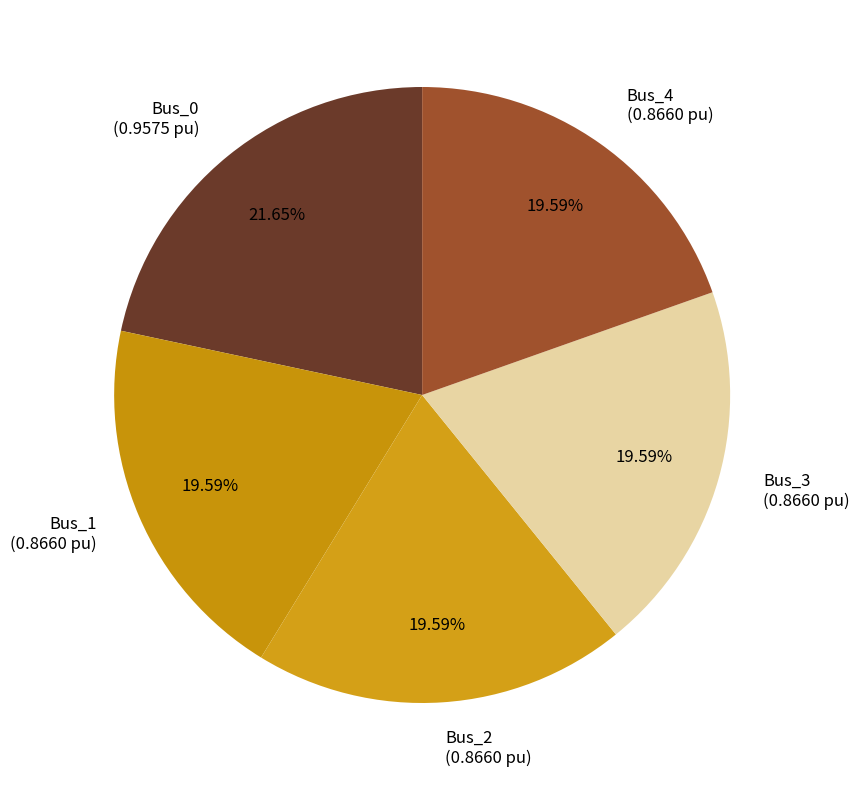

Is Bus_3 (0.8660 pu) the majority of the pie?

No